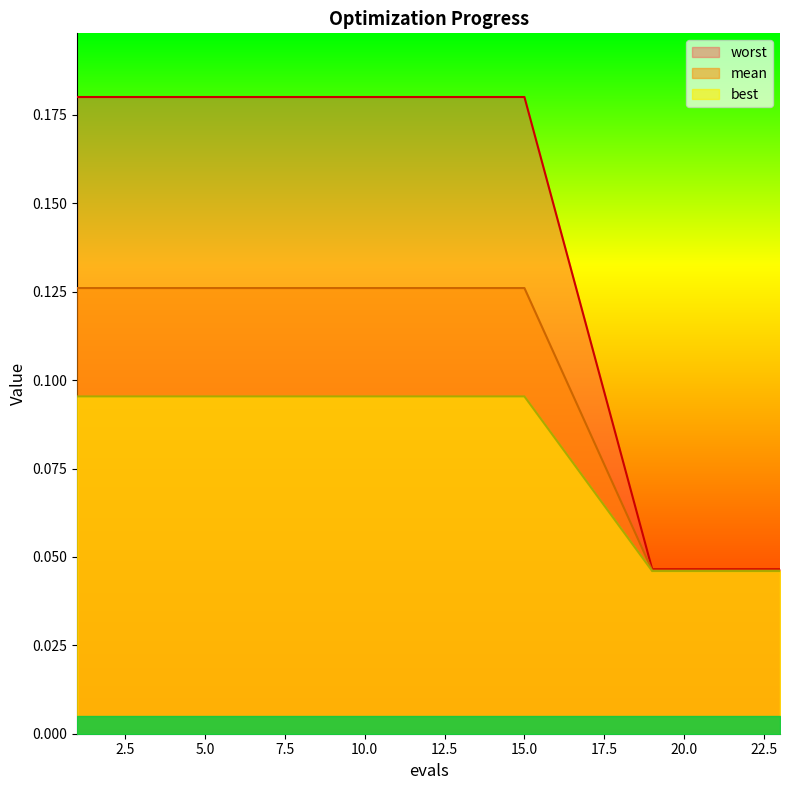

What is the difference between the maximum and minimum values in the mean series?

0.1